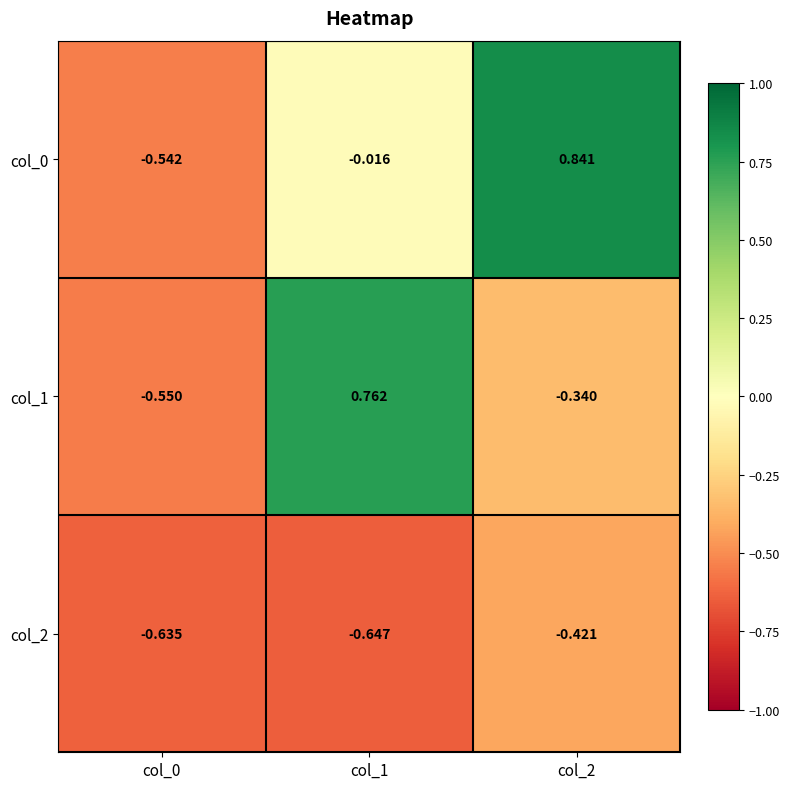

Is the value of col_2 at col_1 greater than the value of col_0 at col_2?

No